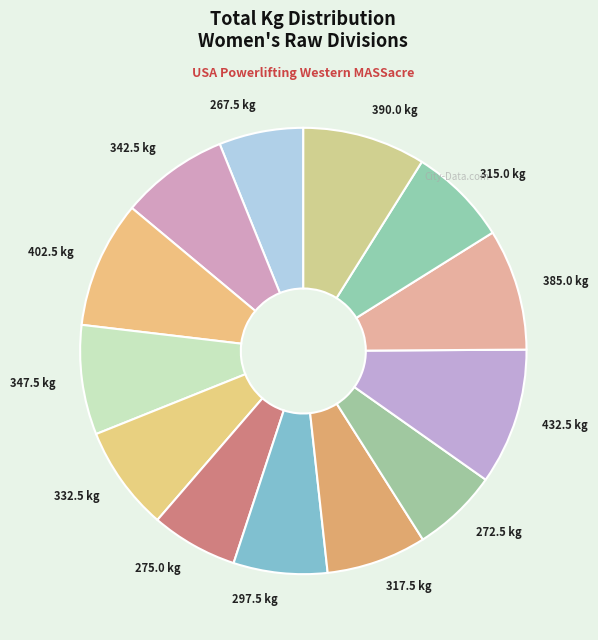

Does any single category account for the majority?

No